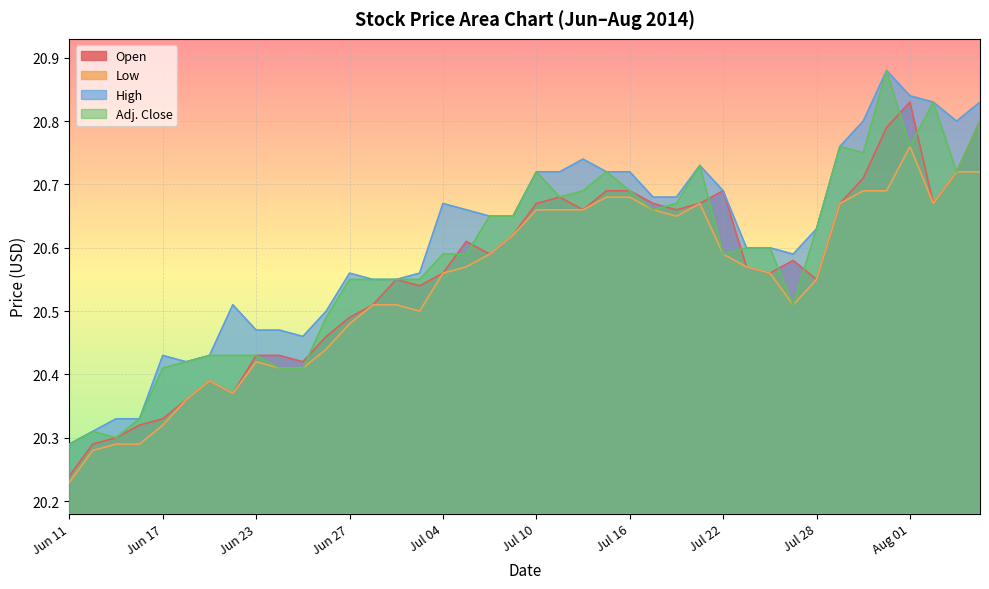

True or false: High has a value of 10.9 at Jun 26.

False